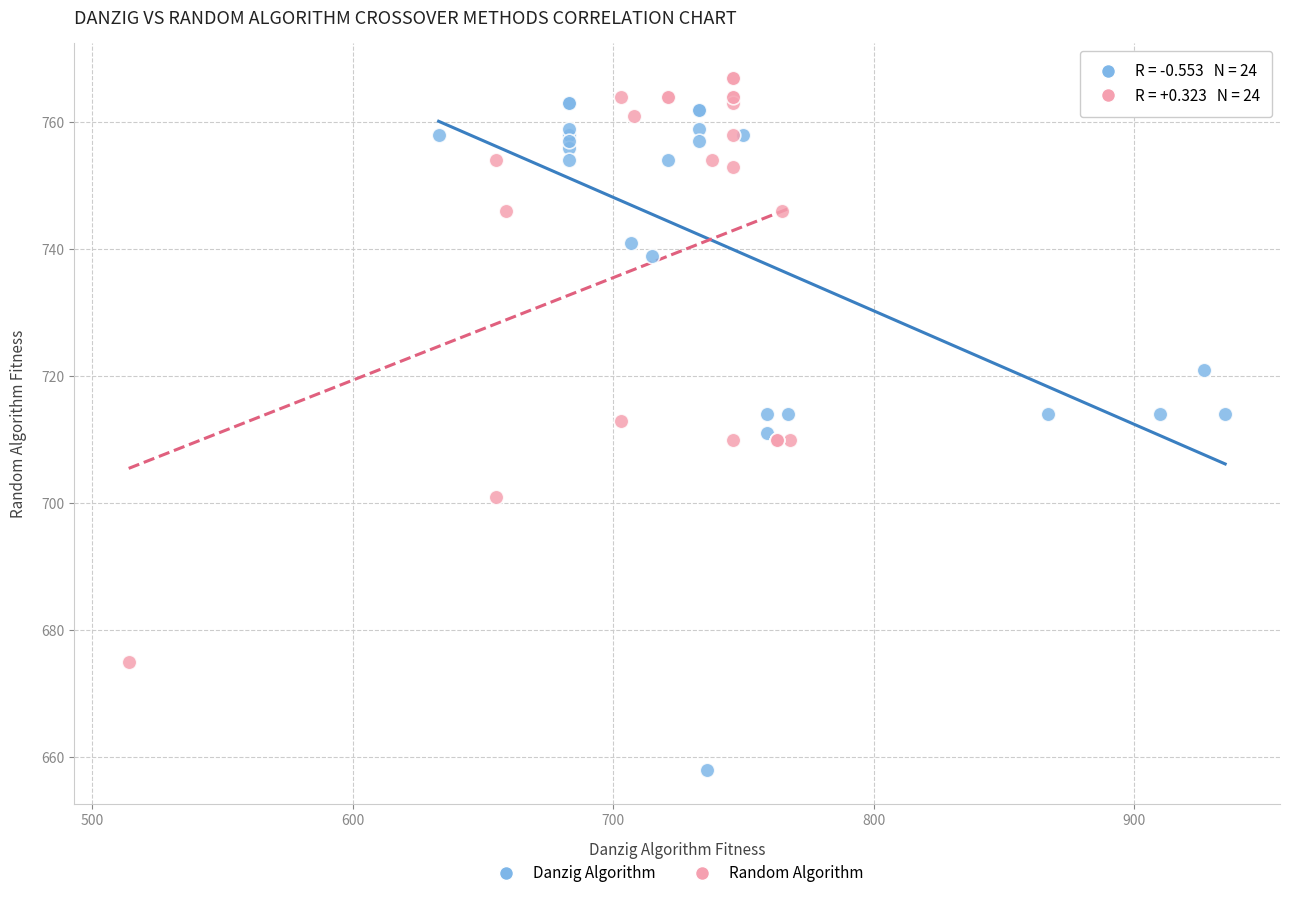

Which series contains the highest Y value?

Random Algorithm